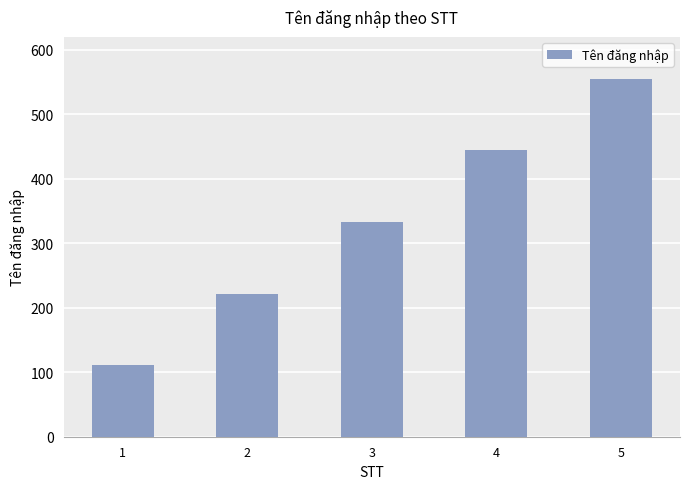

List the labels in order of value, smallest first.

1, 2, 3, 4, 5